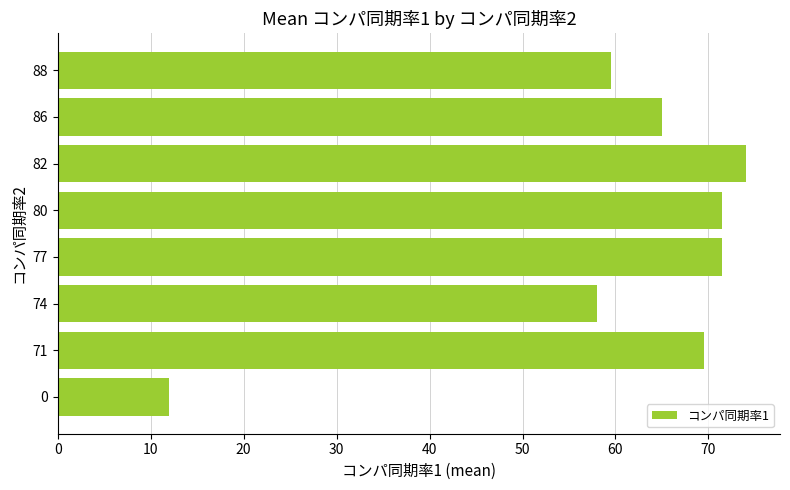

Which has a higher value, 0 or 88?

88